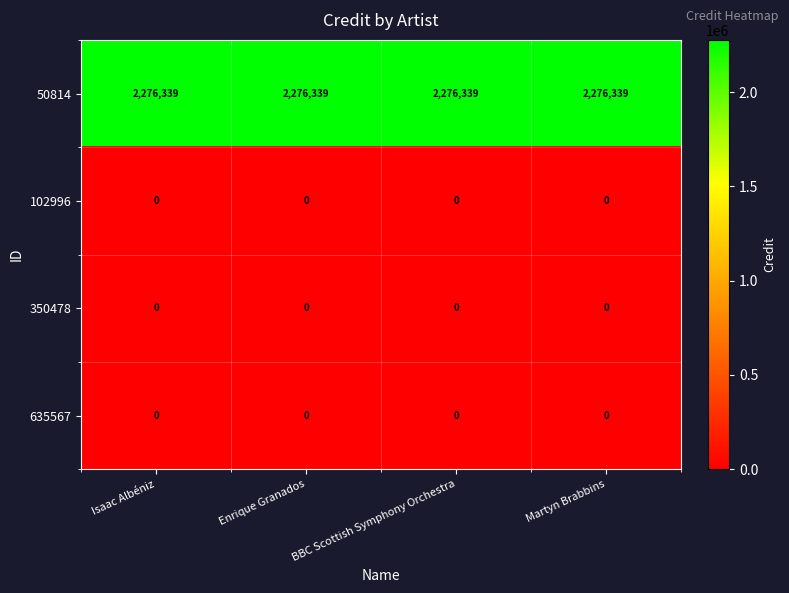

True or false: 50814 has a value of 2276339 at Enrique Granados.

True